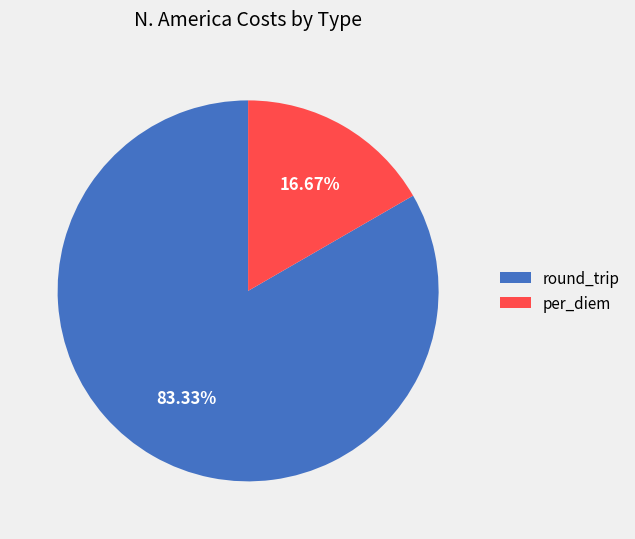

Which has a higher value, round_trip or per_diem?

round_trip